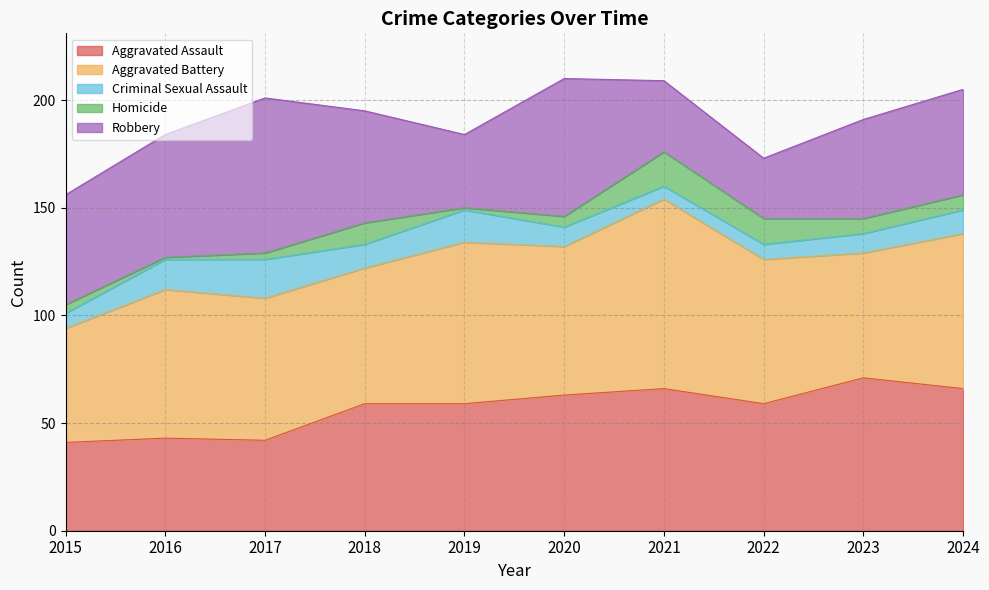

Where is Aggravated Battery nearest to the value 70?

2016